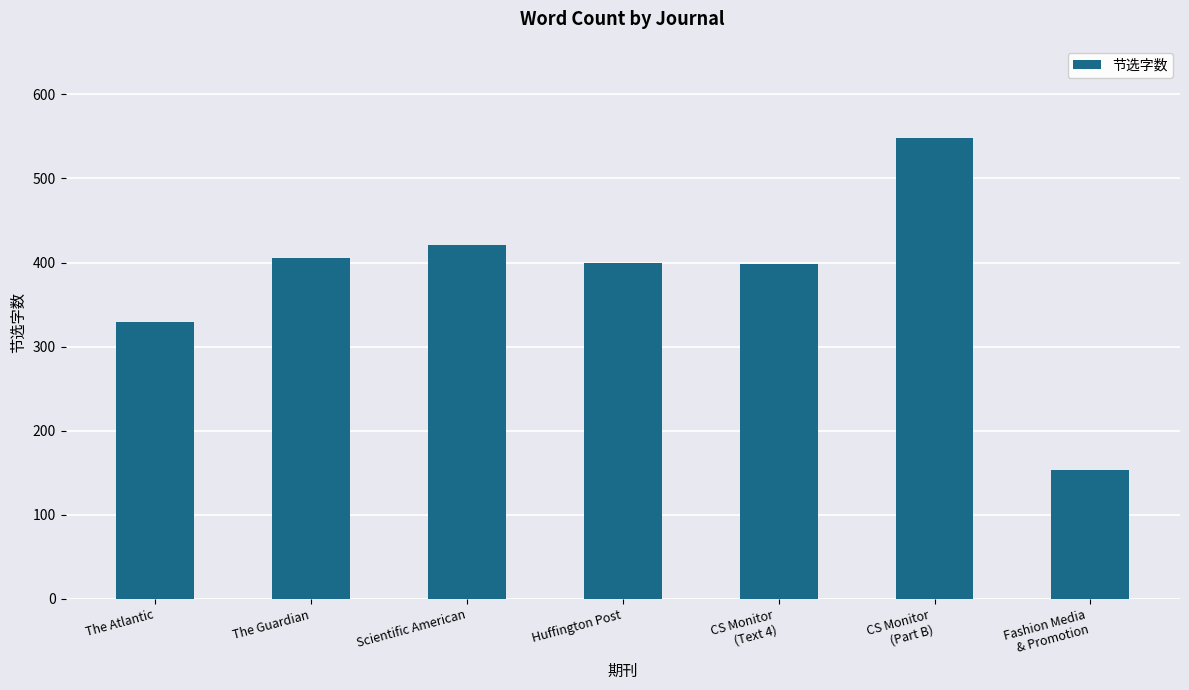

What is the label of the 3rd bar from the left?

Scientific American